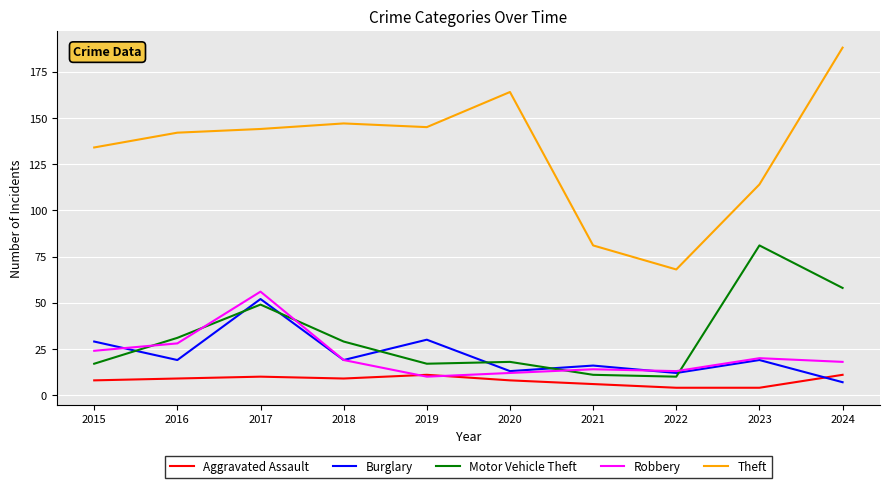

What is the sum of all Robbery values?

214